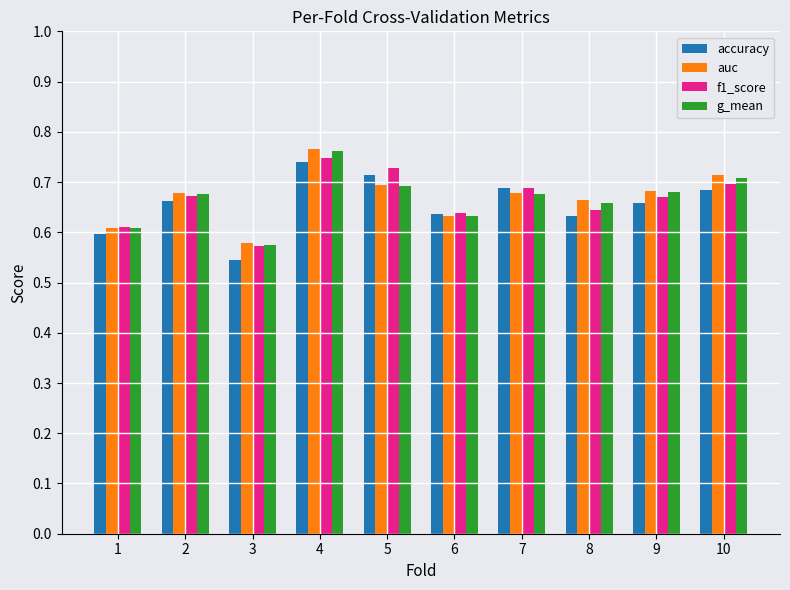

Count the g_mean values in the range 0 to 1.

10